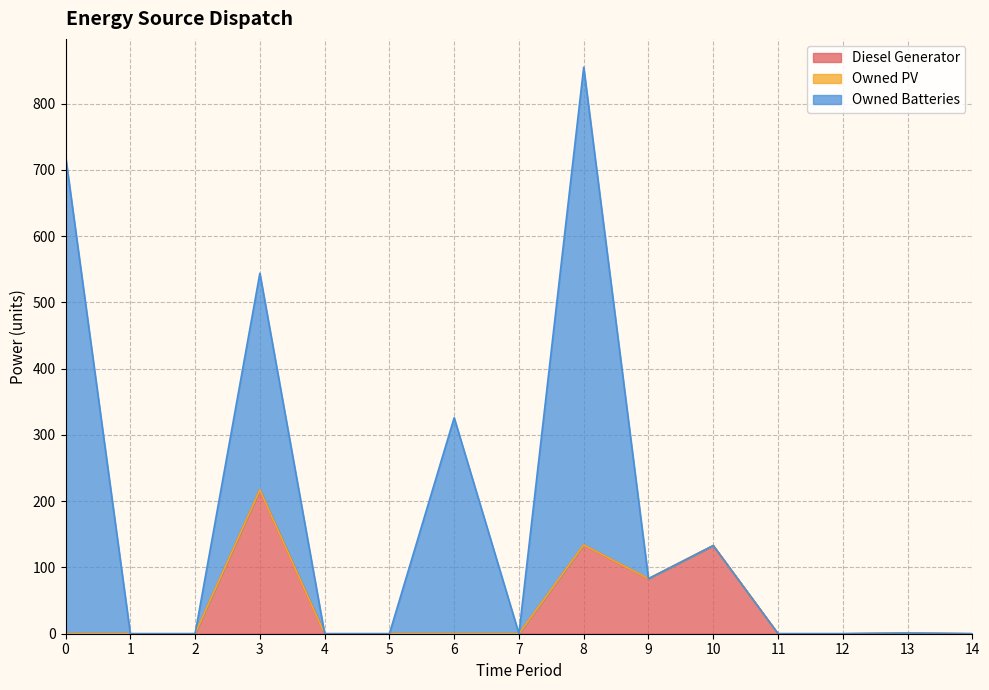

The Owned PV series shows 0 at 8. True or false?

True